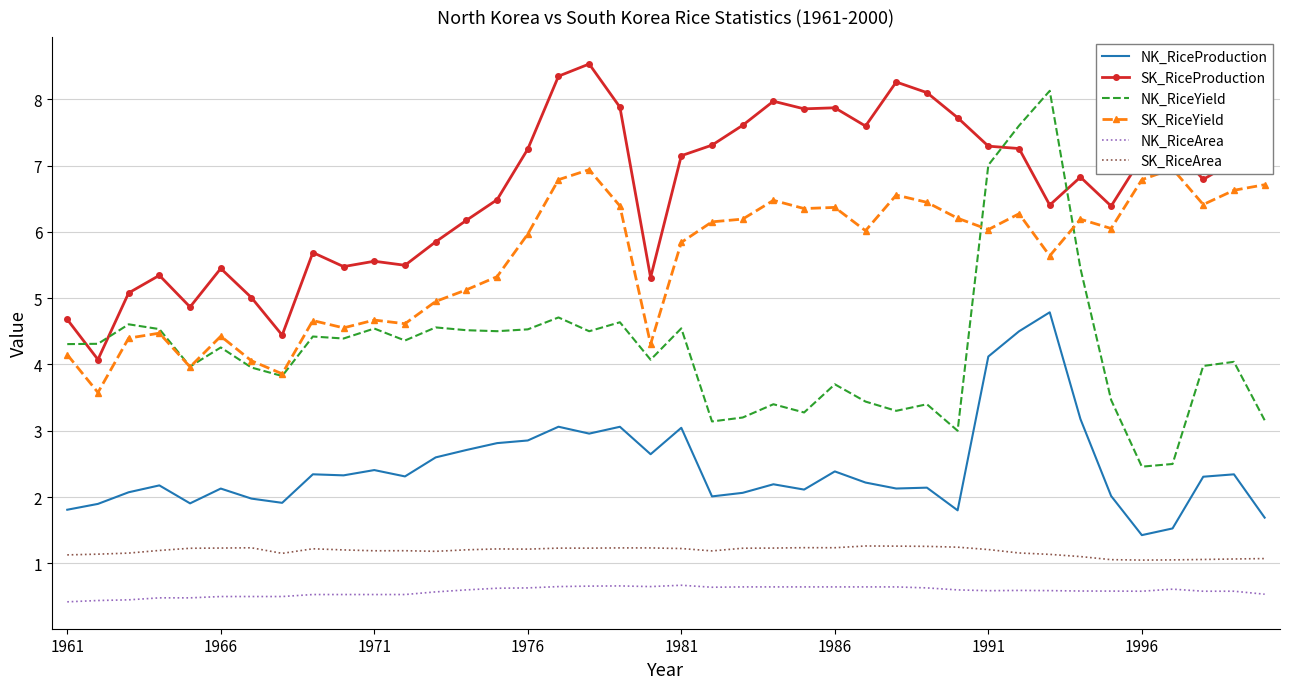

True or false: NK_RiceYield has a value of 4.3 at 1966.

True